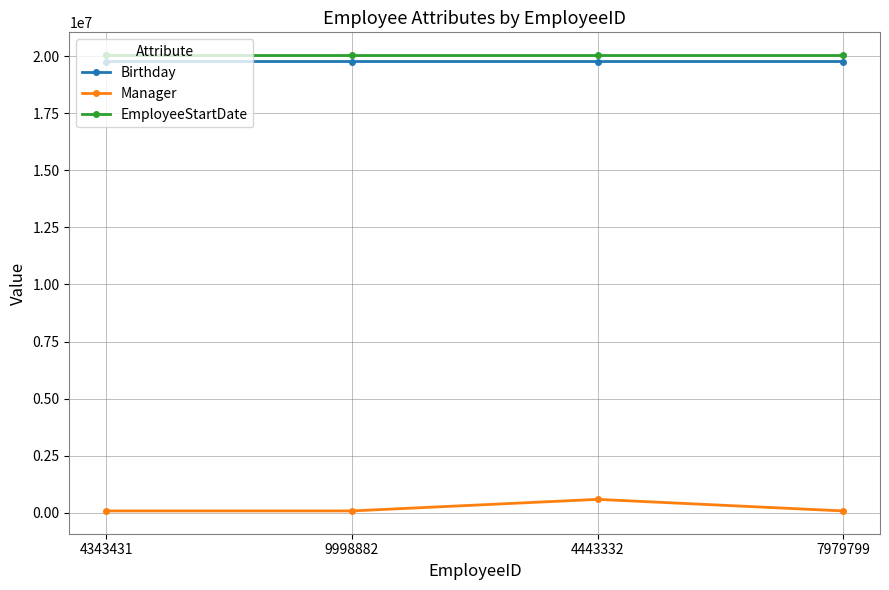

Read the Manager value at 4343431, to the nearest 50.

83300